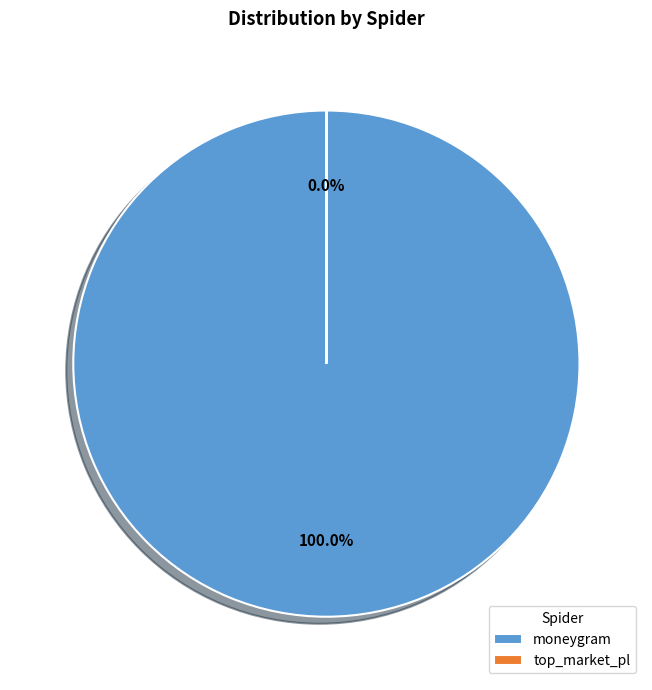

Is there any slice that represents more than half of the pie?

Yes